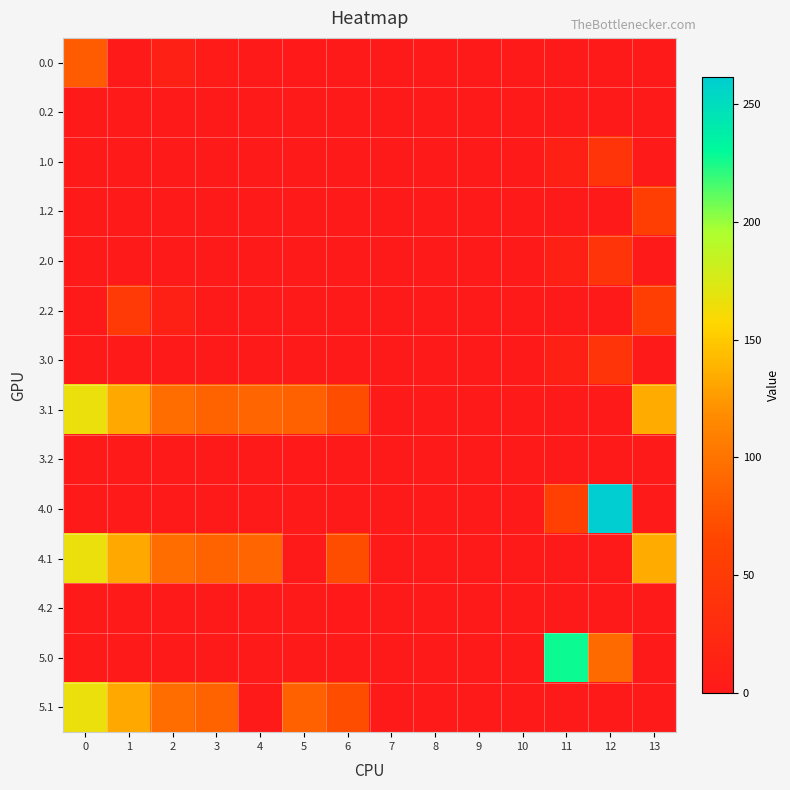

What is the maximum value shown in the chart?

261.5